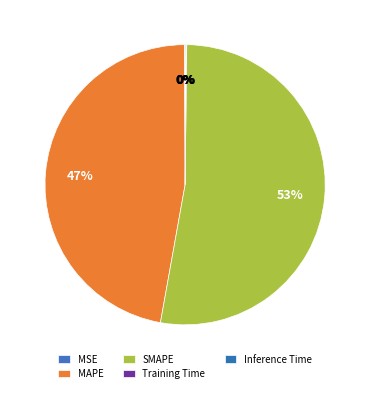

To the nearest percent, what is the difference between the largest and smallest slice percentages?

53%